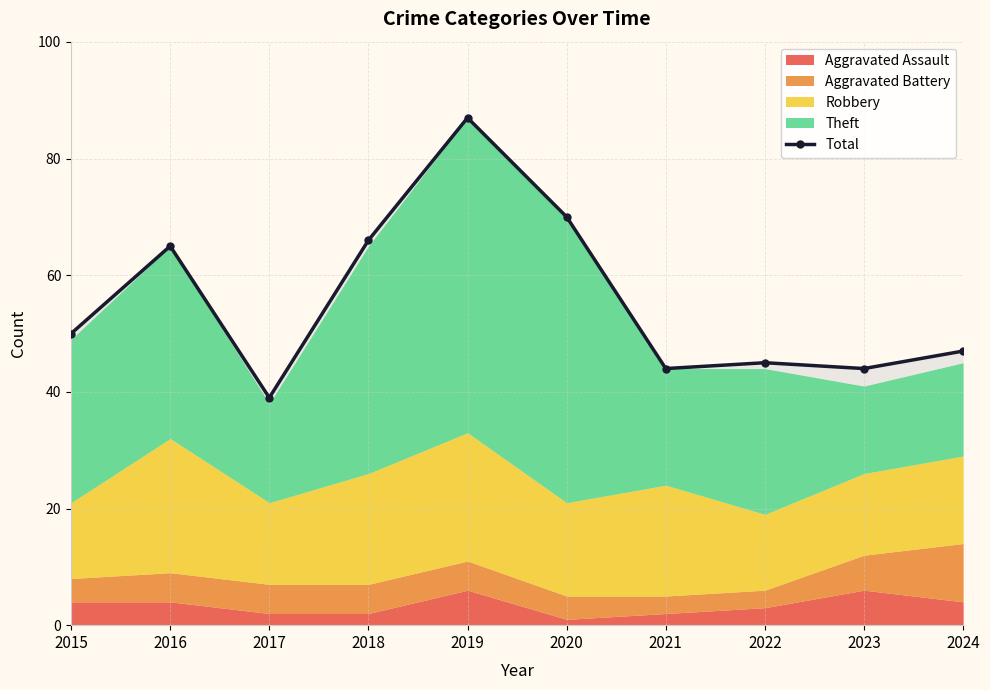

What is the average value?

56